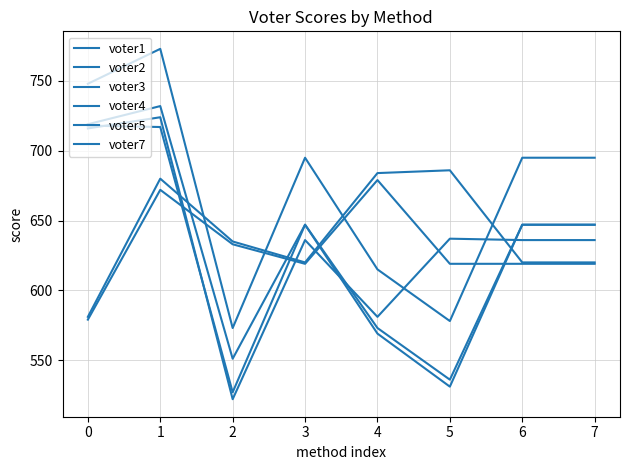

Which has a higher value, 6 or 7?

6